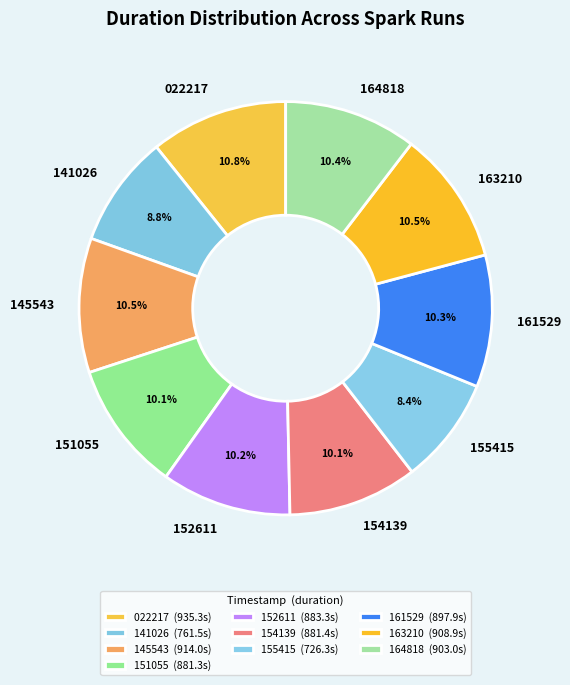

What percentage is NOT represented by 154139?

89.9%